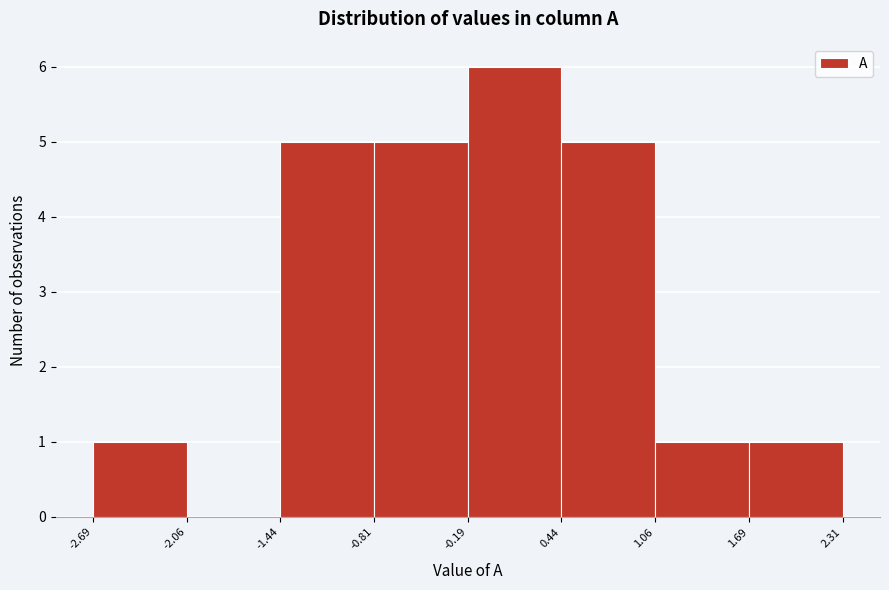

How tall is the bar that spans 1.69 to 2.31 on the x-axis? The values are not printed on the chart, so give them approximately, as read against the axis.

1